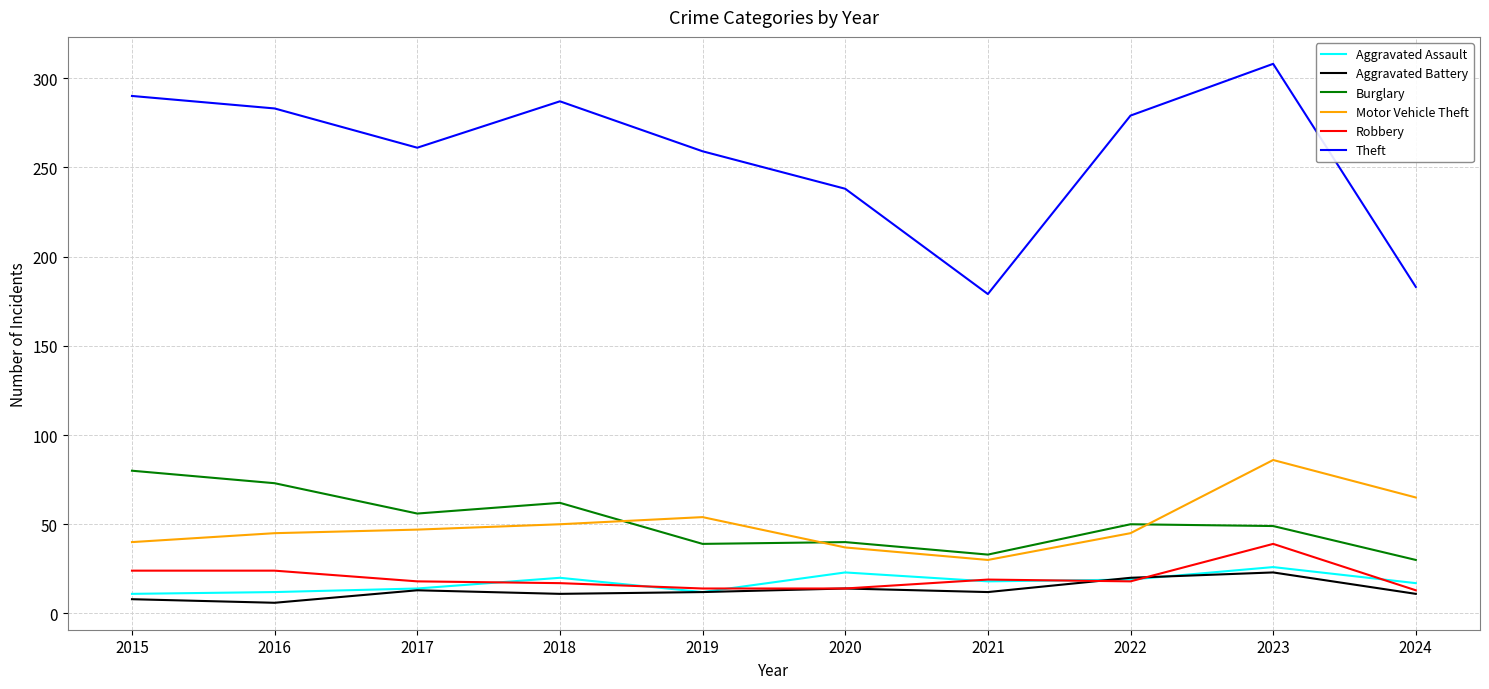

What is the spread (max minus min) of values at 2019?

247